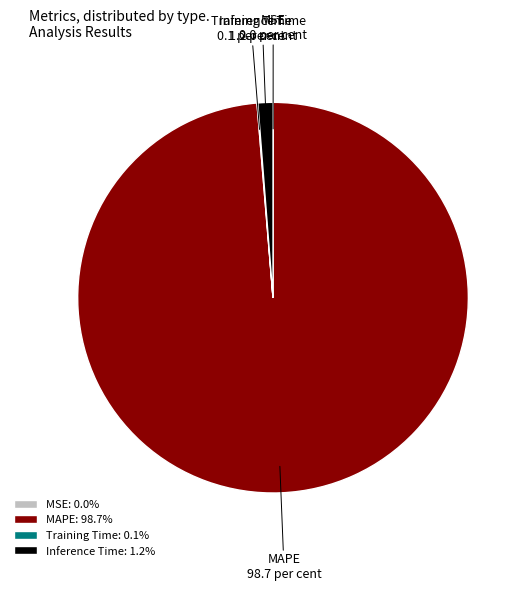

What is the largest slice in the pie chart?

MAPE